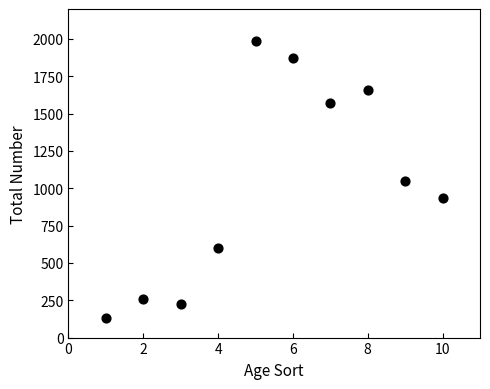

What is the average Y value?

1028